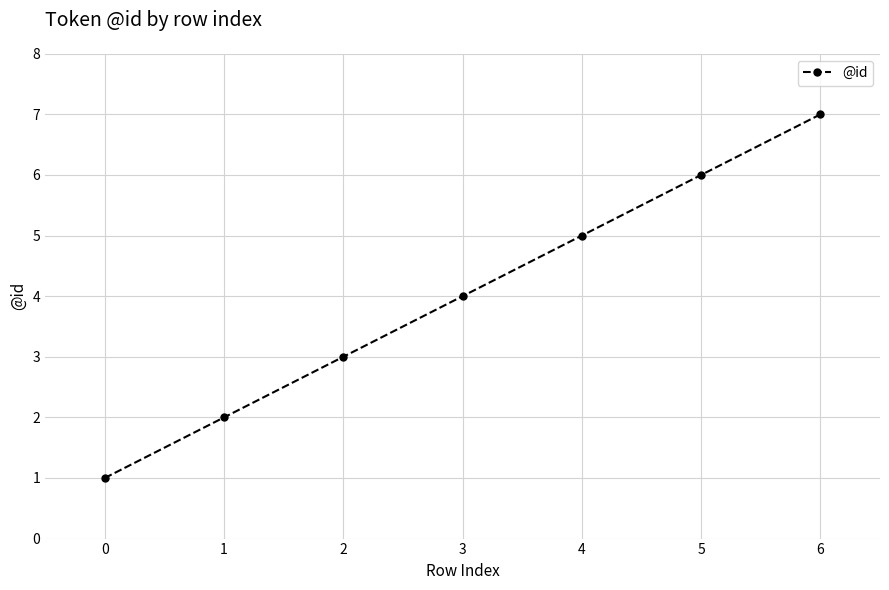

List the labels in order of value, largest first.

6, 5, 4, 3, 2, 1, 0